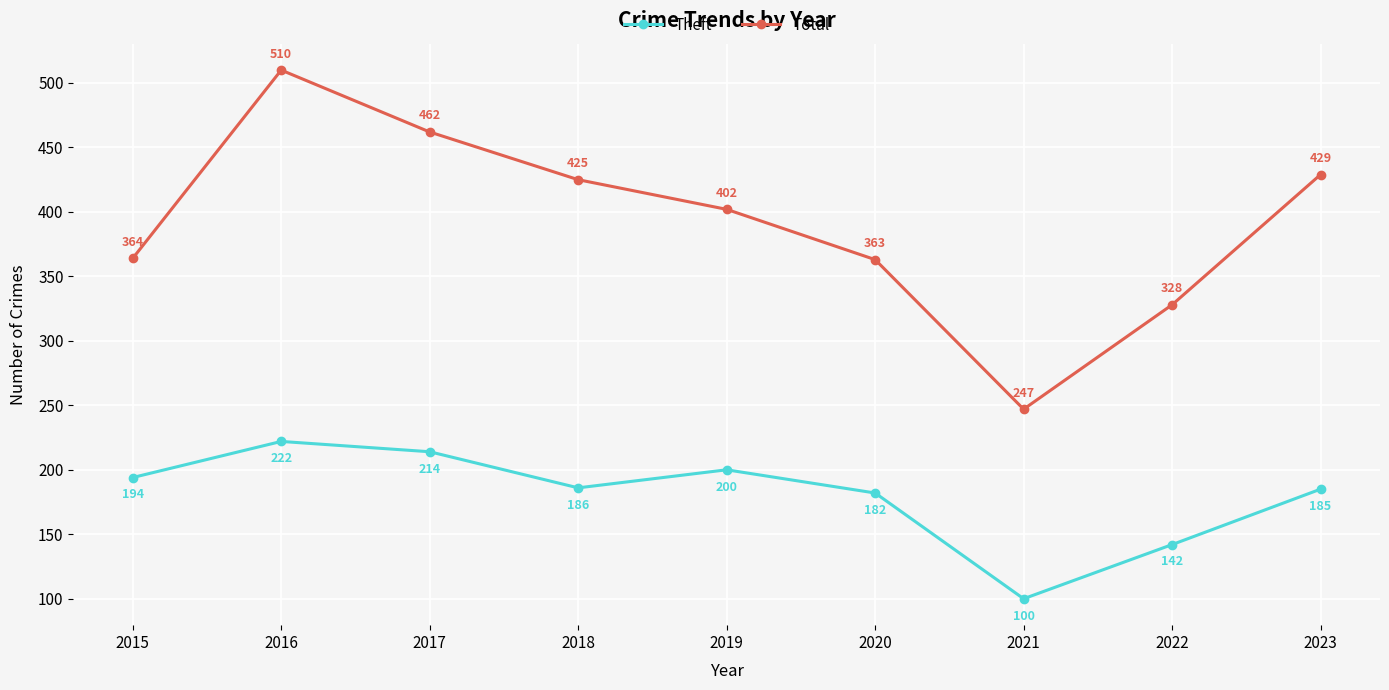

The Total series shows 692 at 2018. True or false?

False